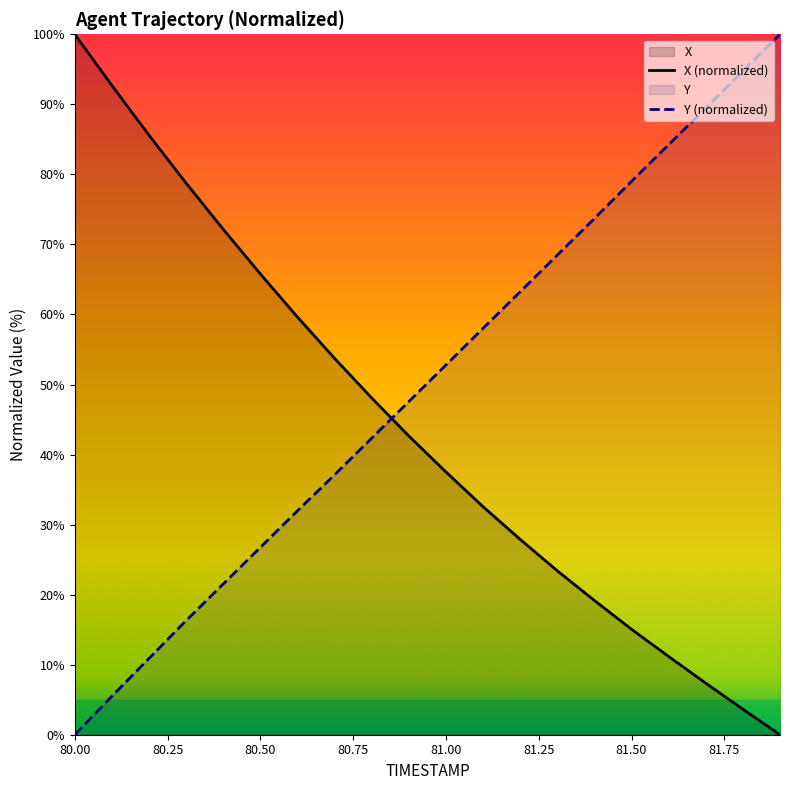

What is the spread (max minus min) of values at 81.00?

15.3